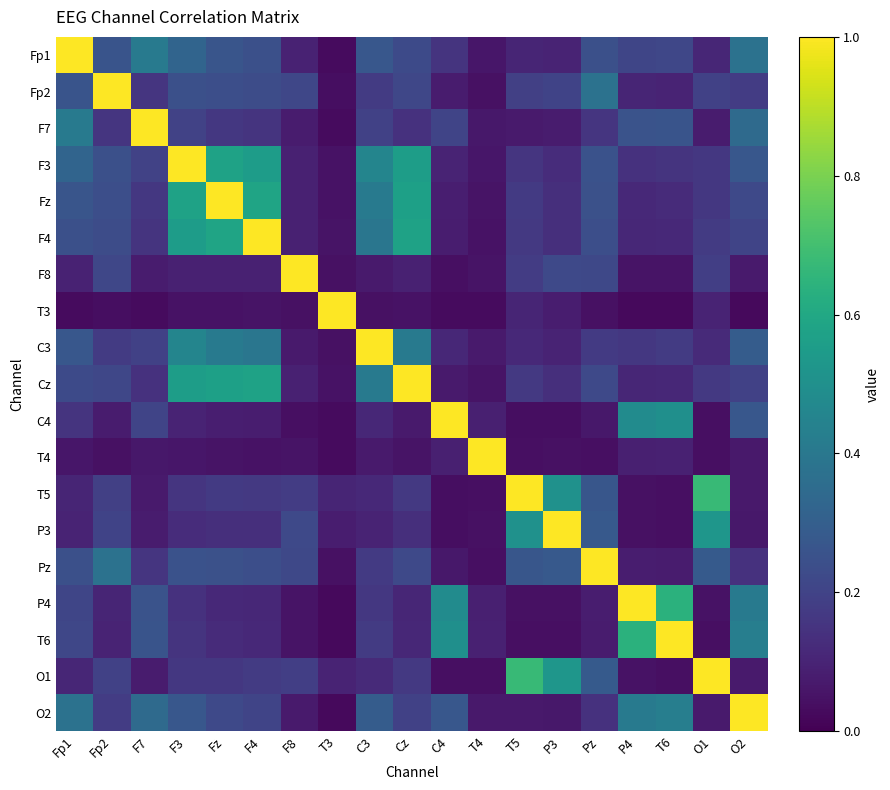

Which has a higher value, O1 or Fz?

Fz